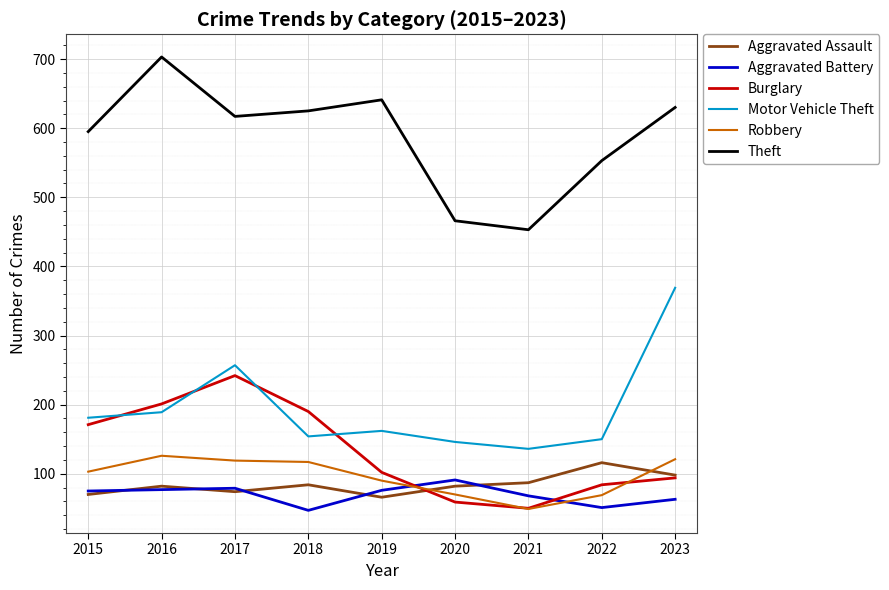

At which label is Robbery closest to 87?

2019